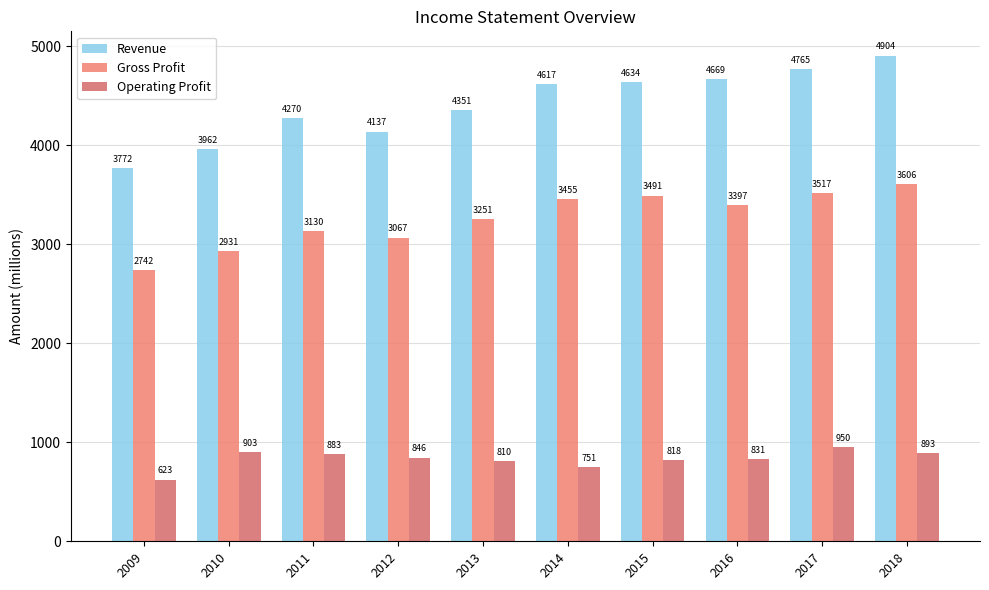

What is the smallest value displayed?

623